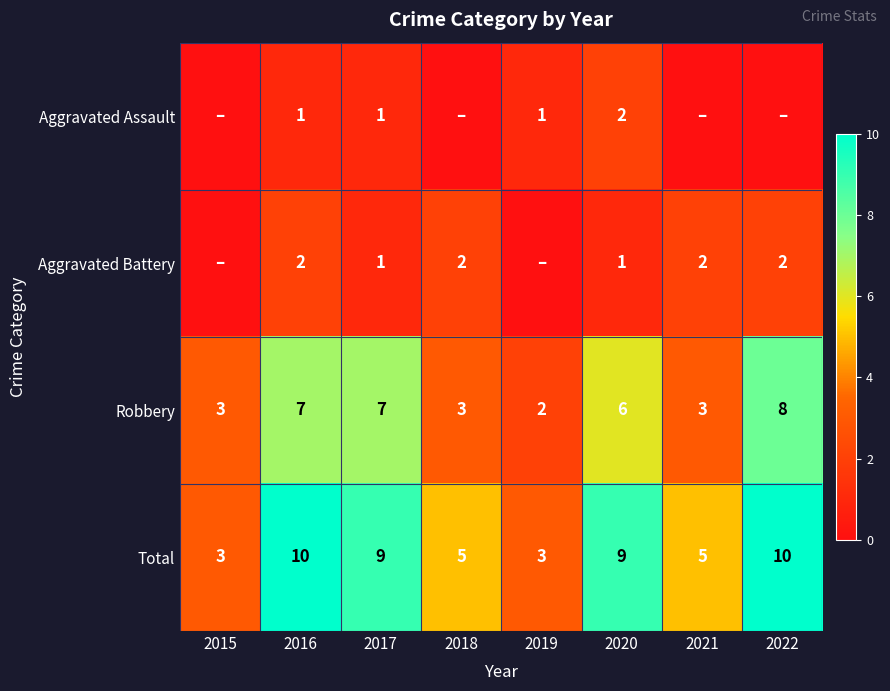

At which category is the sum across all series the highest?

2016